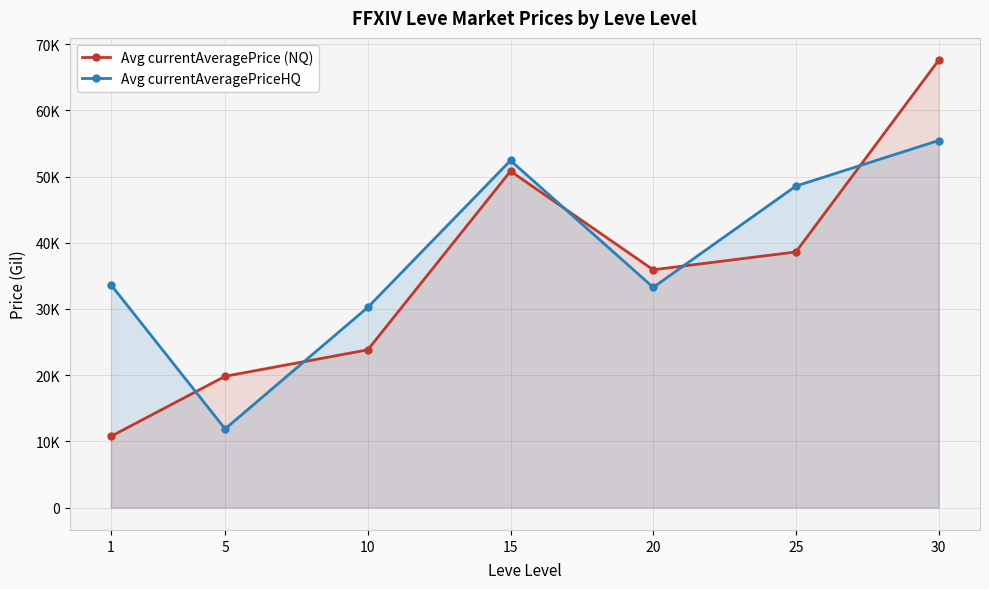

Does the chart have visible grid lines?

Yes